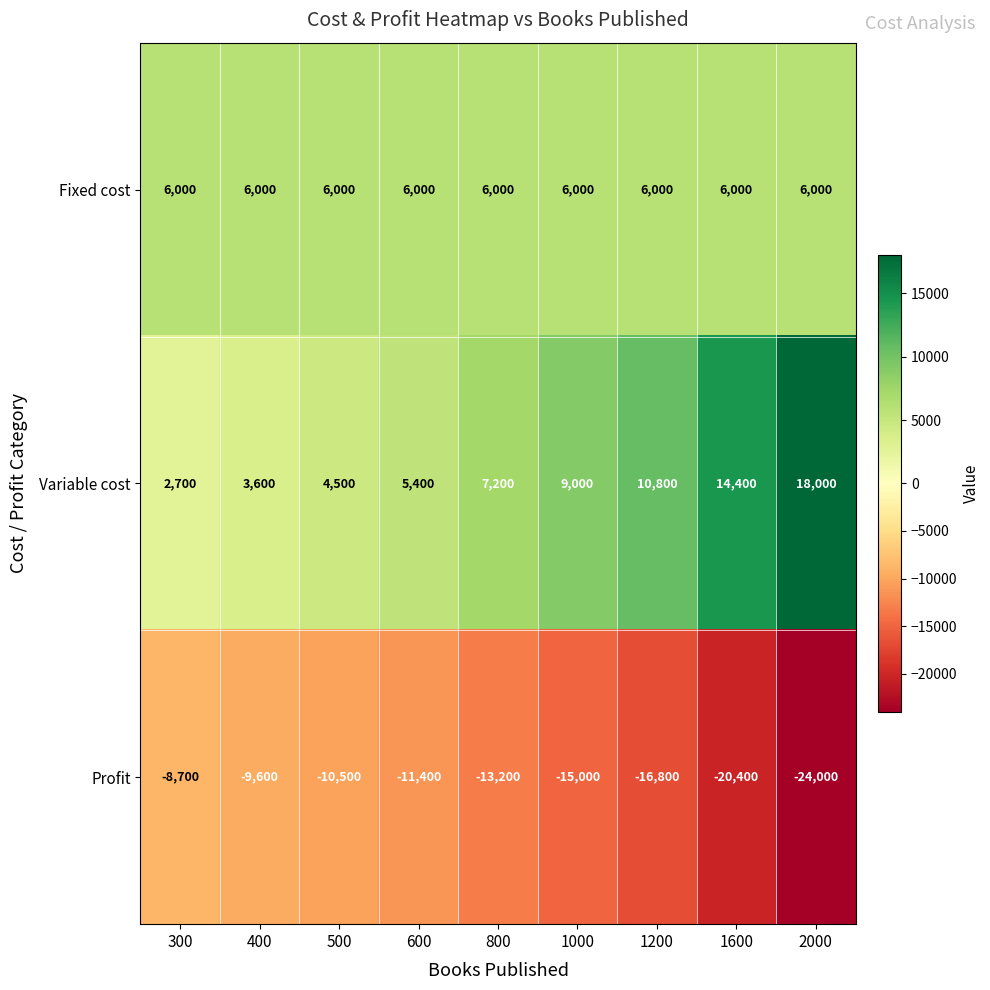

Reading right to left, what are all the values shown in this chart?

Fixed cost: 6000	6000	6000	6000	6000	6000	6000	6000	6000
Variable cost: 18000	14400	10800	9000	7200	5400	4500	3600	2700
Profit: -24000	-20400	-16800	-15000	-13200	-11400	-10500	-9600	-8700